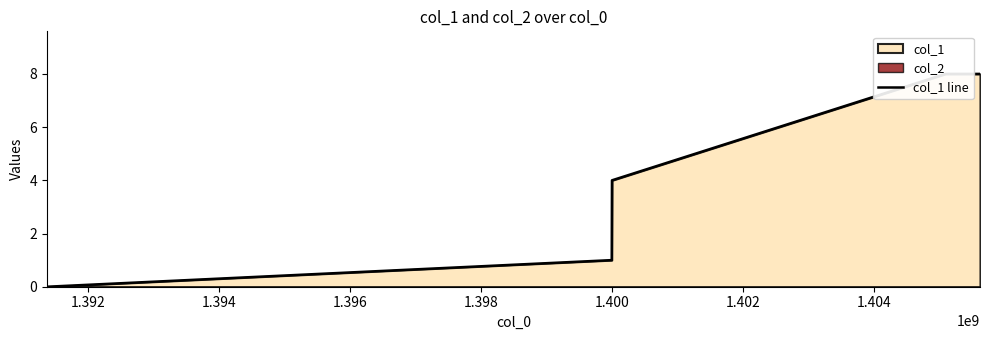

True or false: the data shows 4 at 1.396.

False